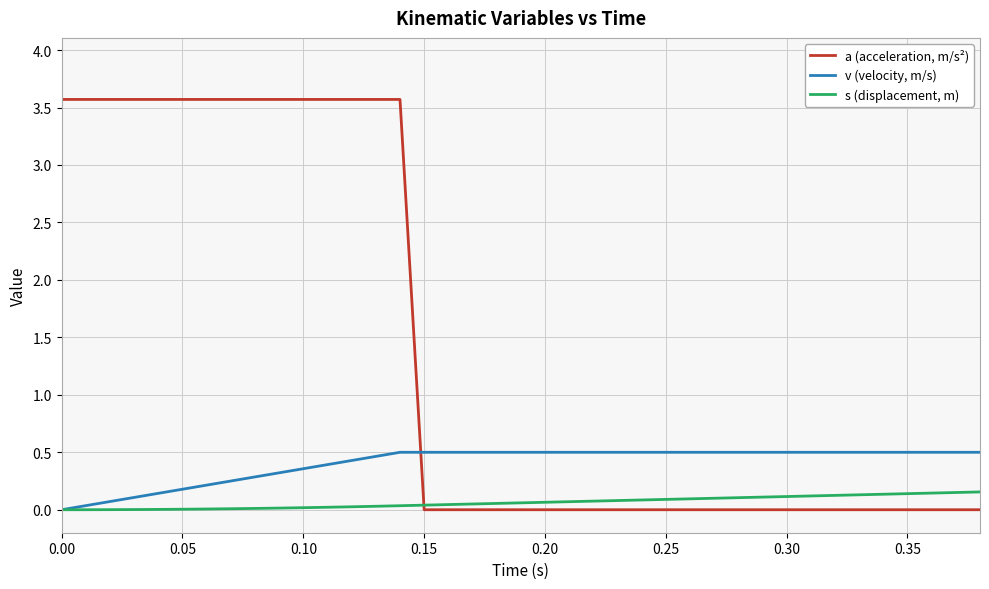

True or false: a (acceleration, m/s²) and v (velocity, m/s) intersect in this chart.

True